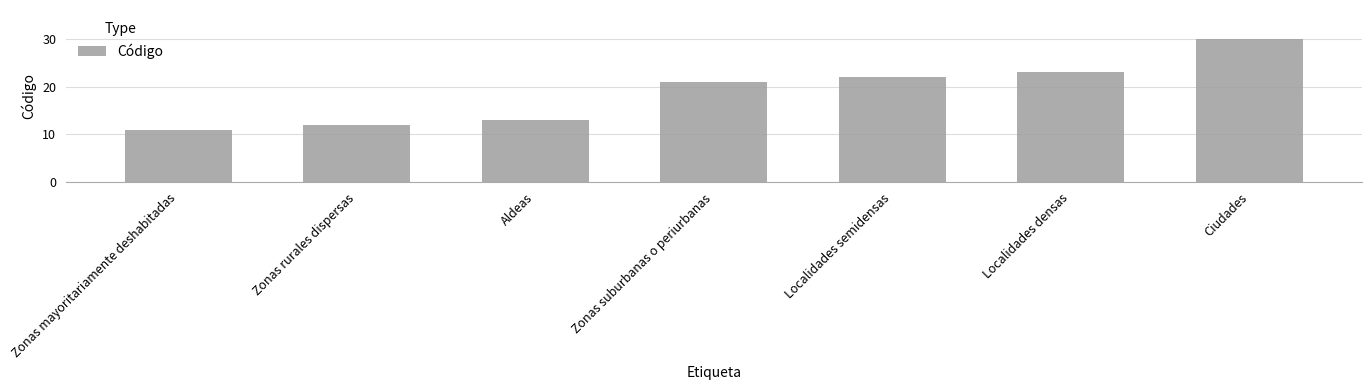

List the labels in order of value, largest first.

Ciudades, Localidades densas, Localidades semidensas, Zonas suburbanas o periurbanas, Aldeas, Zonas rurales dispersas, Zonas mayoritariamente deshabitadas